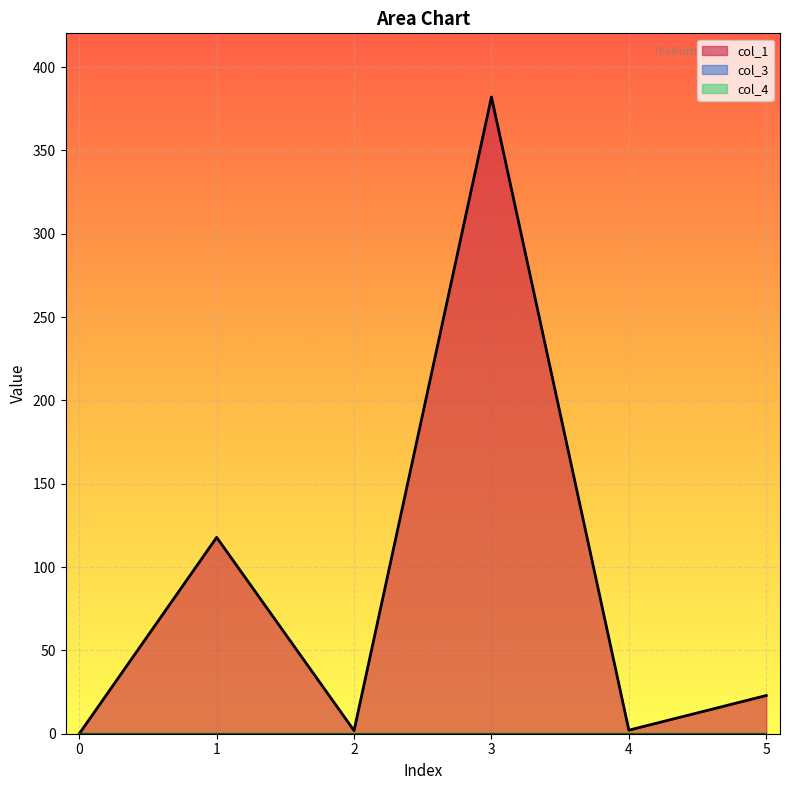

The col_4 series shows 0.0 at 4. True or false?

True